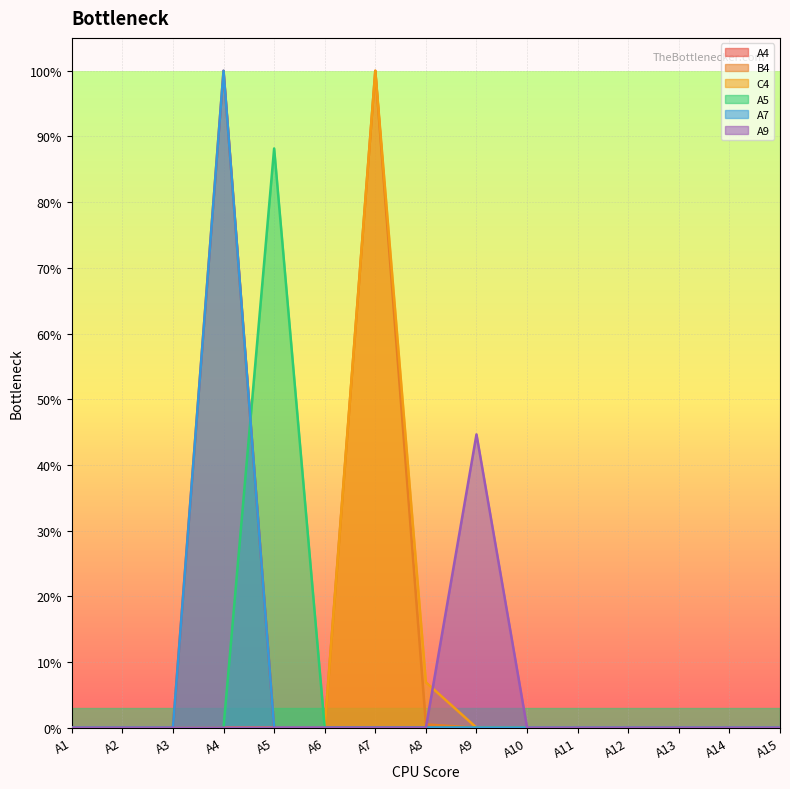

Reading left to right, extract all data points from this chart.

A4: A1=0.0	A2=0.0	A3=0.0	A4=1.0	A5=0.0	A6=0.0	A7=0.0	A8=0.0	A9=0.0	A10=0.0	A11=0.0	A12=0.0	A13=0.0	A14=0.0	A15=0.0
B4: A1=0.0	A2=0.0	A3=0.0	A4=0.0	A5=0.0	A6=0.0	A7=1.0	A8=0.0	A9=0.0	A10=0.0	A11=0.0	A12=0.0	A13=0.0	A14=0.0	A15=0.0
C4: A1=0.0	A2=0.0	A3=0.0	A4=0.0	A5=0.0	A6=0.0	A7=1.0	A8=0.1	A9=0.0	A10=0.0	A11=0.0	A12=0.0	A13=0.0	A14=0.0	A15=0.0
A5: A1=0.0	A2=0.0	A3=0.0	A4=0.0	A5=0.9	A6=0.0	A7=0.0	A8=0.0	A9=0.0	A10=0.0	A11=0.0	A12=0.0	A13=0.0	A14=0.0	A15=0.0
A7: A1=0.0	A2=0.0	A3=0.0	A4=1.0	A5=0.0	A6=0.0	A7=0.0	A8=0.0	A9=0.0	A10=0.0	A11=0.0	A12=0.0	A13=0.0	A14=0.0	A15=0.0
A9: A1=0.0	A2=0.0	A3=0.0	A4=0.0	A5=0.0	A6=0.0	A7=0.0	A8=0.0	A9=0.4	A10=0.0	A11=0.0	A12=0.0	A13=0.0	A14=0.0	A15=0.0